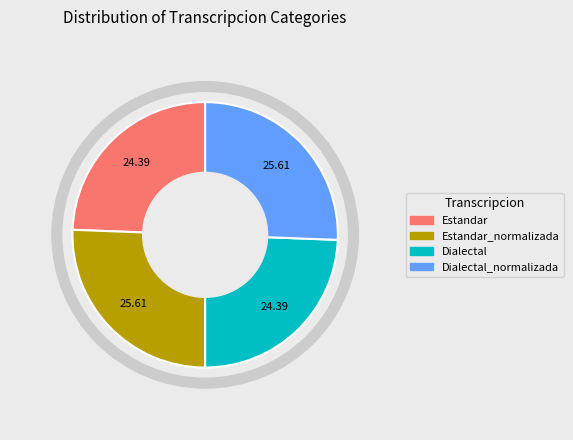

Does any single category account for the majority?

No